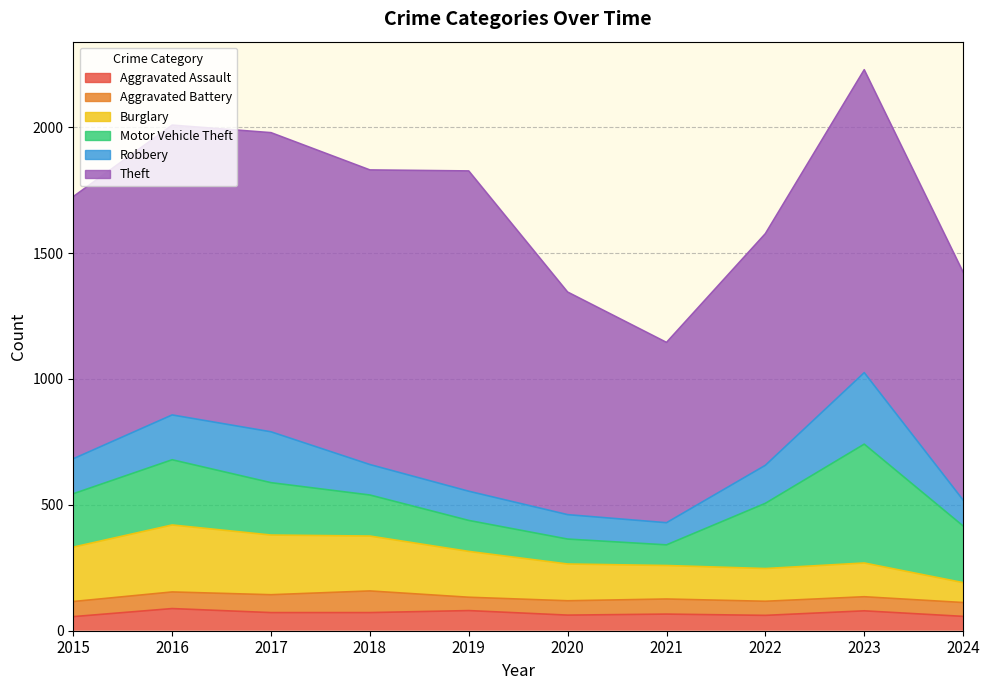

Reading left to right, list all the values displayed in this chart.

Aggravated Assault: 56	88	72	72	80	62	66	61	79	57
Aggravated Battery: 60	66	71	86	53	57	60	56	56	55
Burglary: 216	266	237	218	182	146	133	130	134	79
Motor Vehicle Theft: 212	259	208	163	123	99	82	259	472	225
Robbery: 139	178	202	121	116	97	88	151	284	103
Theft: 1041	1151	1188	1170	1272	884	716	920	1203	905